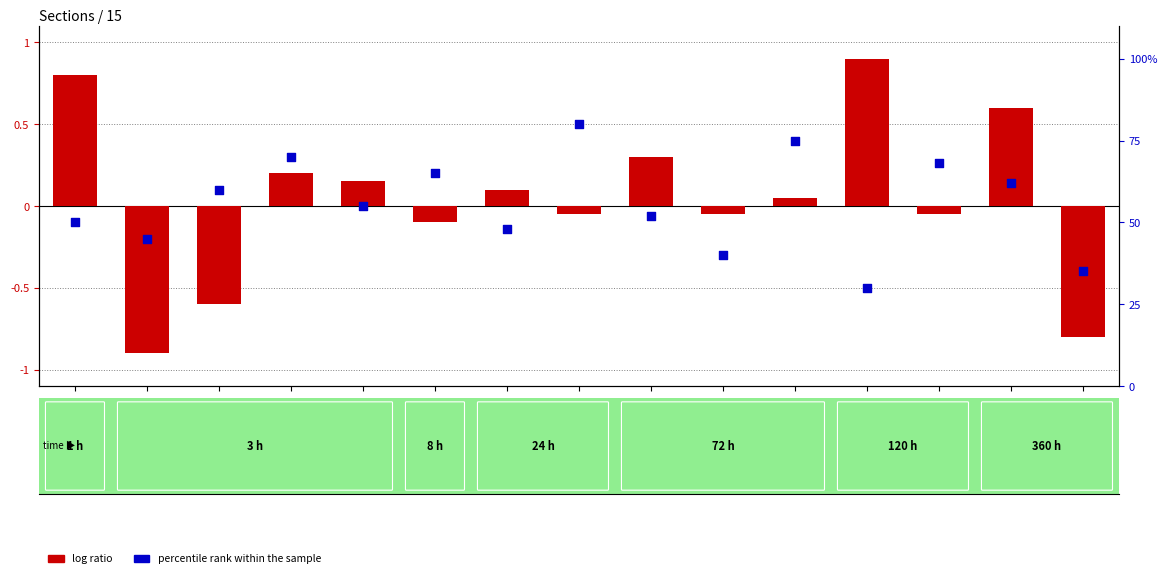

Which series has the largest Y range (max minus min)?

percentile rank within the sample